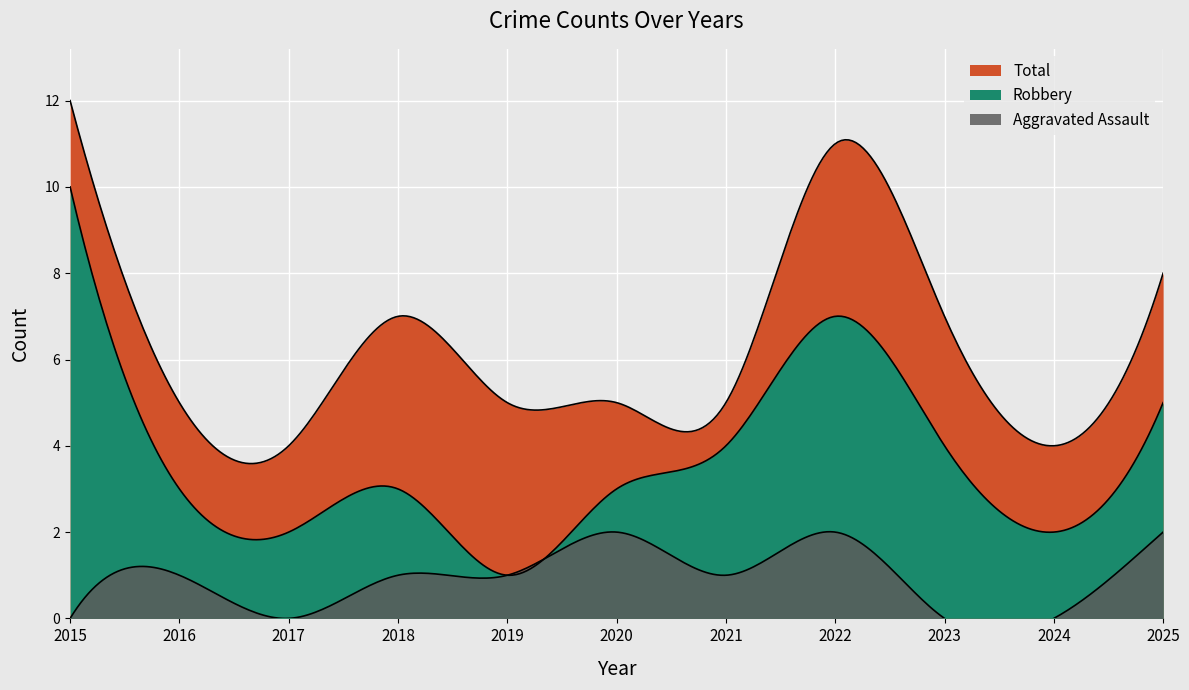

What is the maximum value for Total?

12